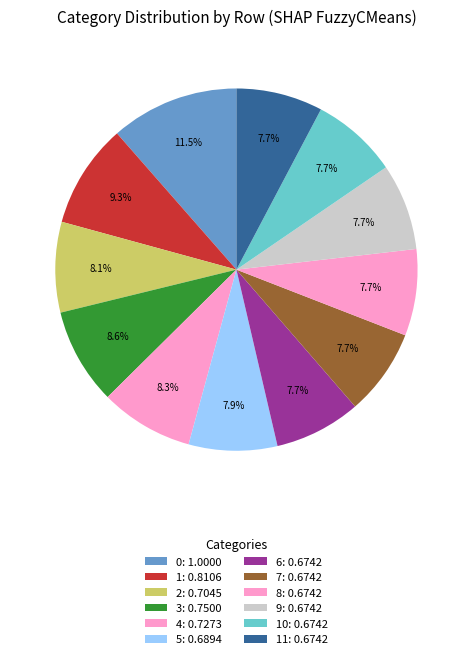

Count the number of slices in the pie.

12